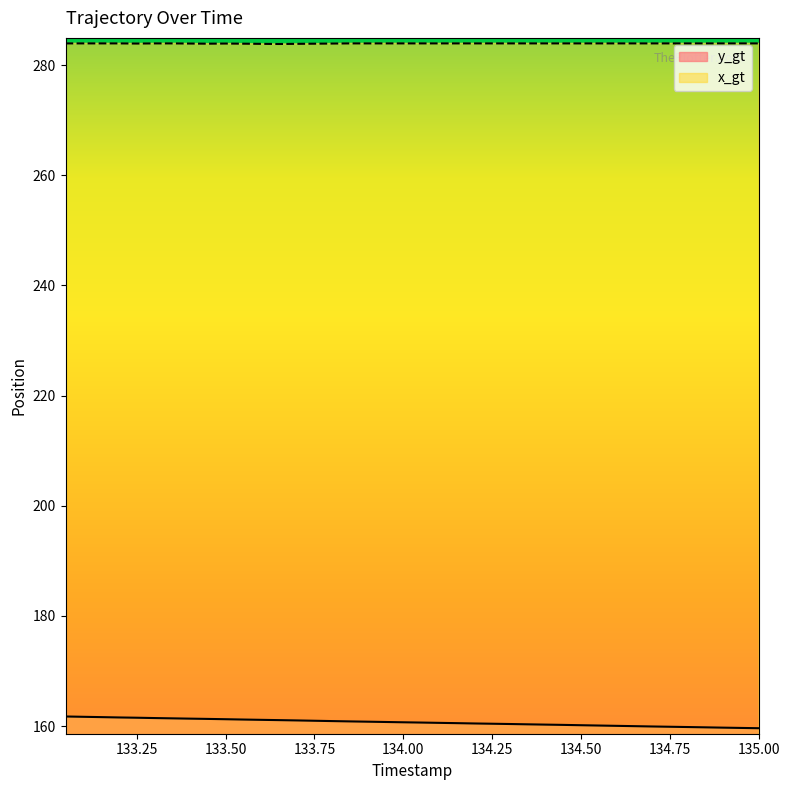

What is the minimum value shown in the chart?

159.6